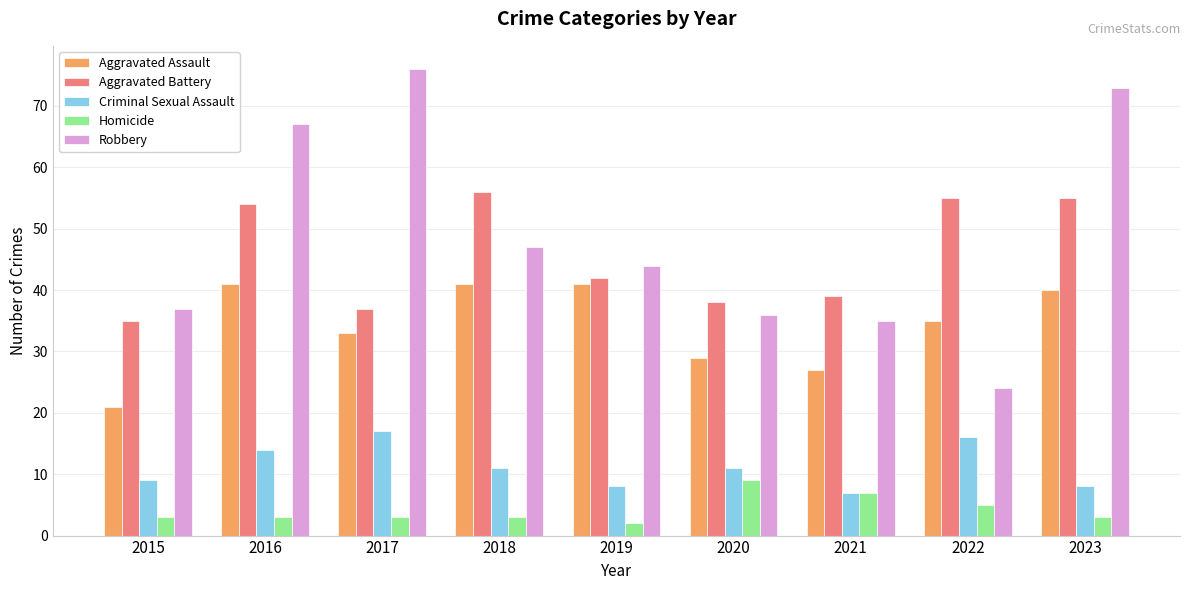

What is the maximum value shown in the chart?

76